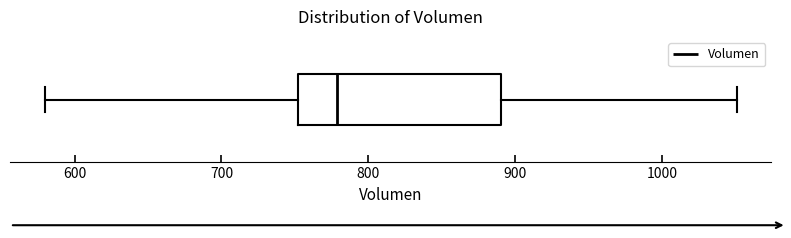

Read this box plot against the x-axis: the position of the median line, the range covered by the box, and the ends of both whiskers. The values are not printed on the chart, so give them approximately, as read against the axis.

median 780, box 750 to 890, whiskers 580 to 1050